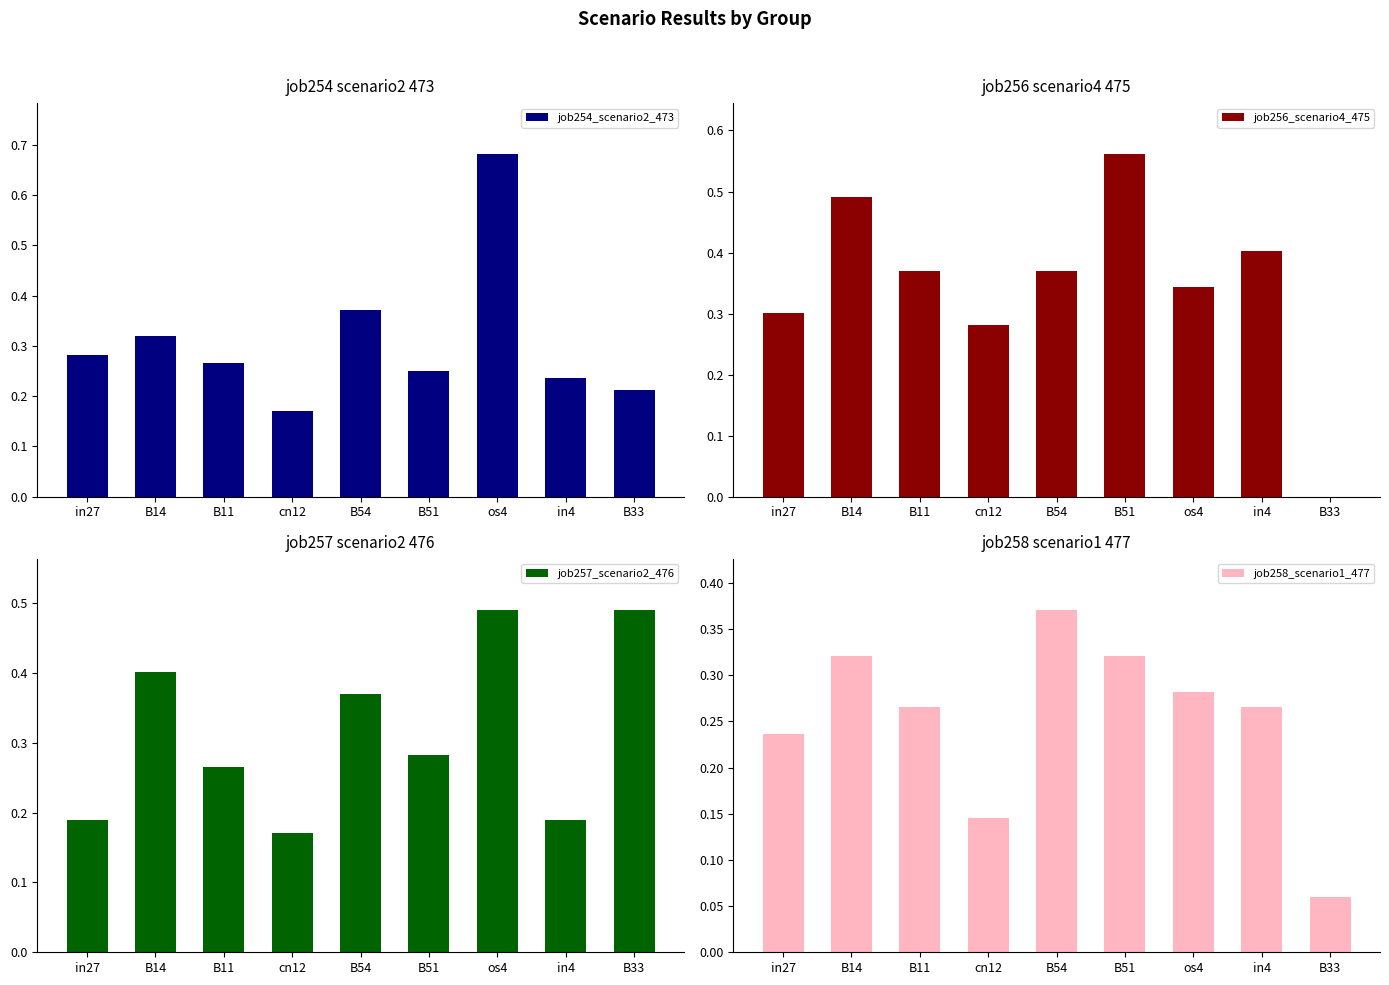

Which has a higher value, cn12 or B33?

B33